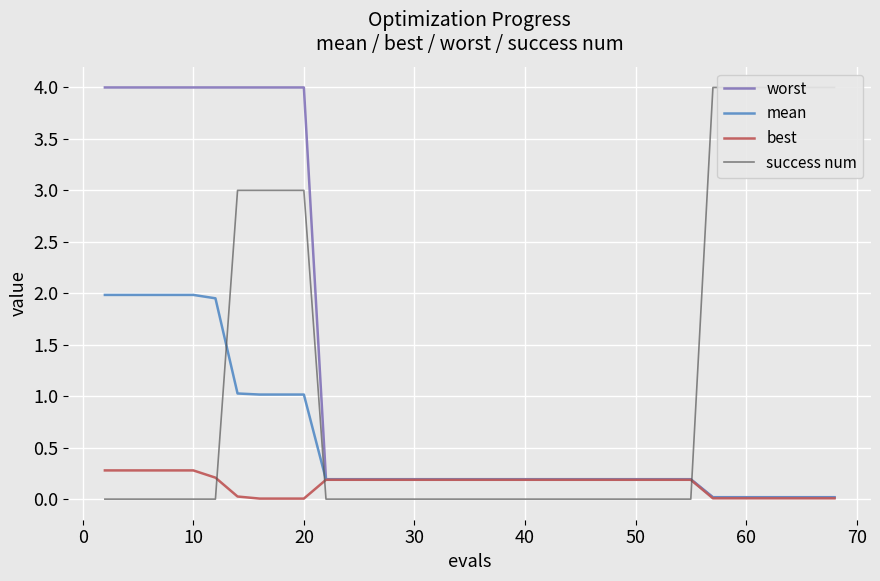

What is the maximum value for worst?

4.0